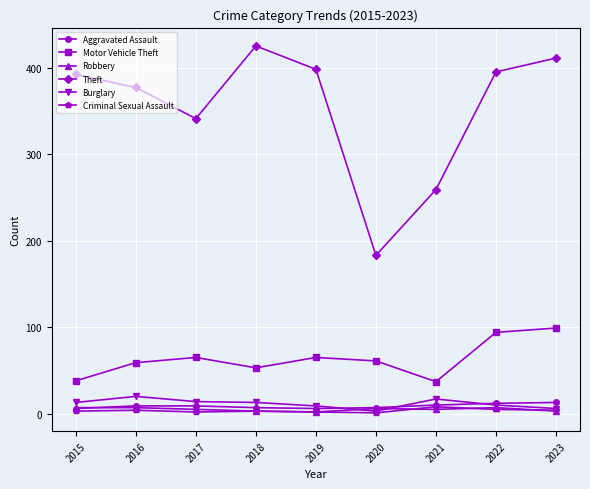

Count the number of categories in the chart.

9